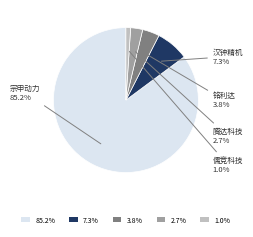

What is the smallest slice in the pie chart?

儒竞科技